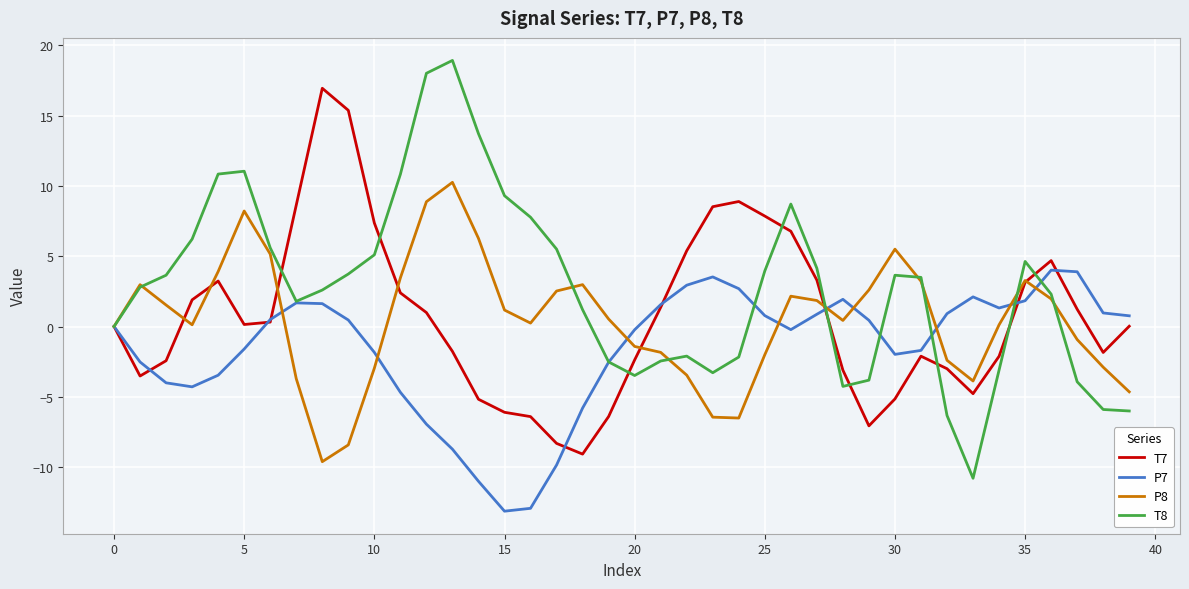

Which series has the largest total across all categories?

T8